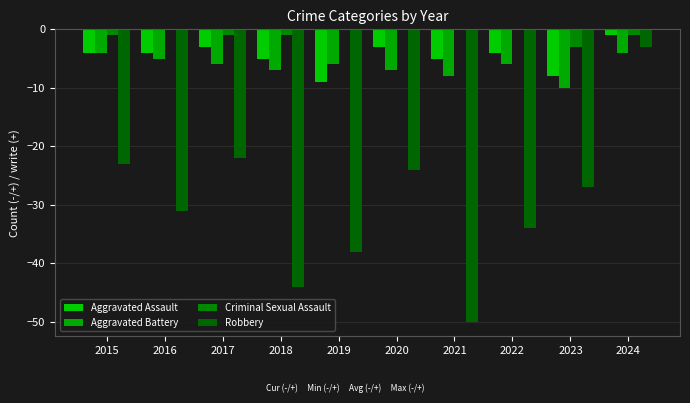

Are the bars grouped side by side (vs. stacked)?

Yes